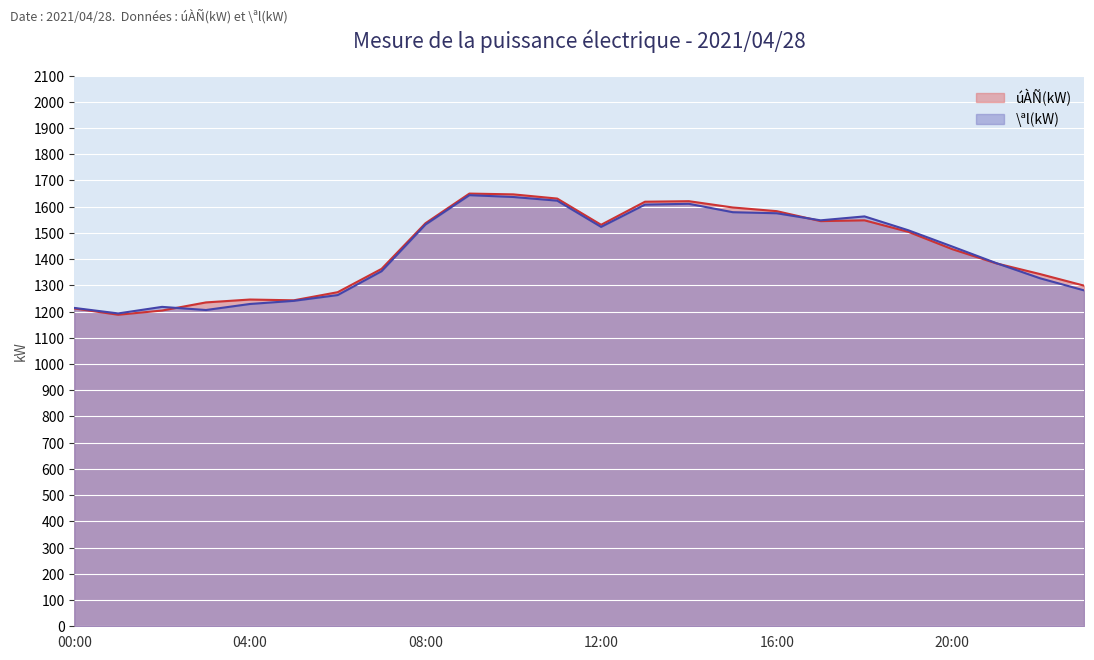

Where is the first local minimum for \ªl(kW)?

01:00